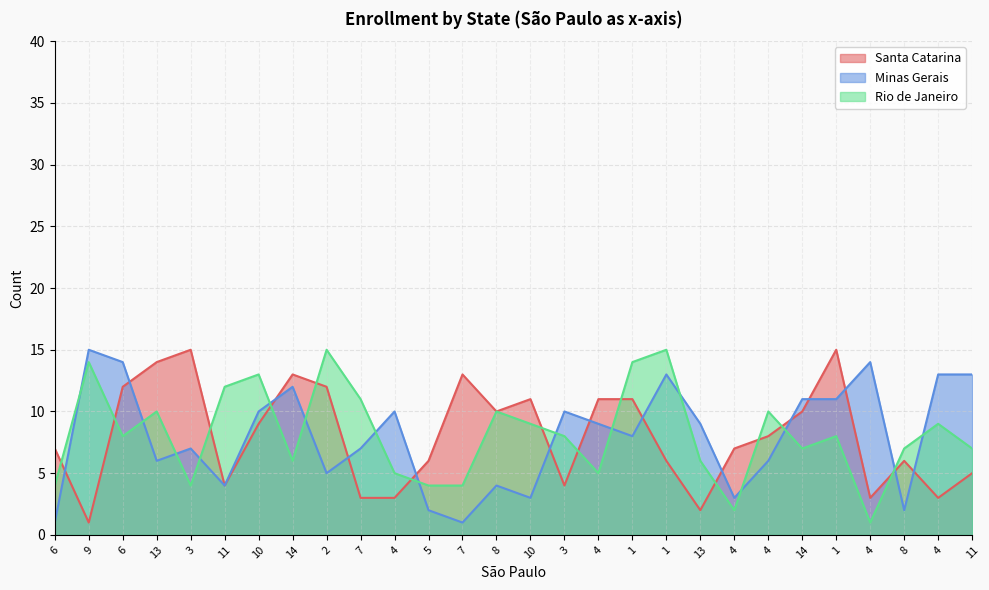

Does the chart display data point markers on the line(s)?

No